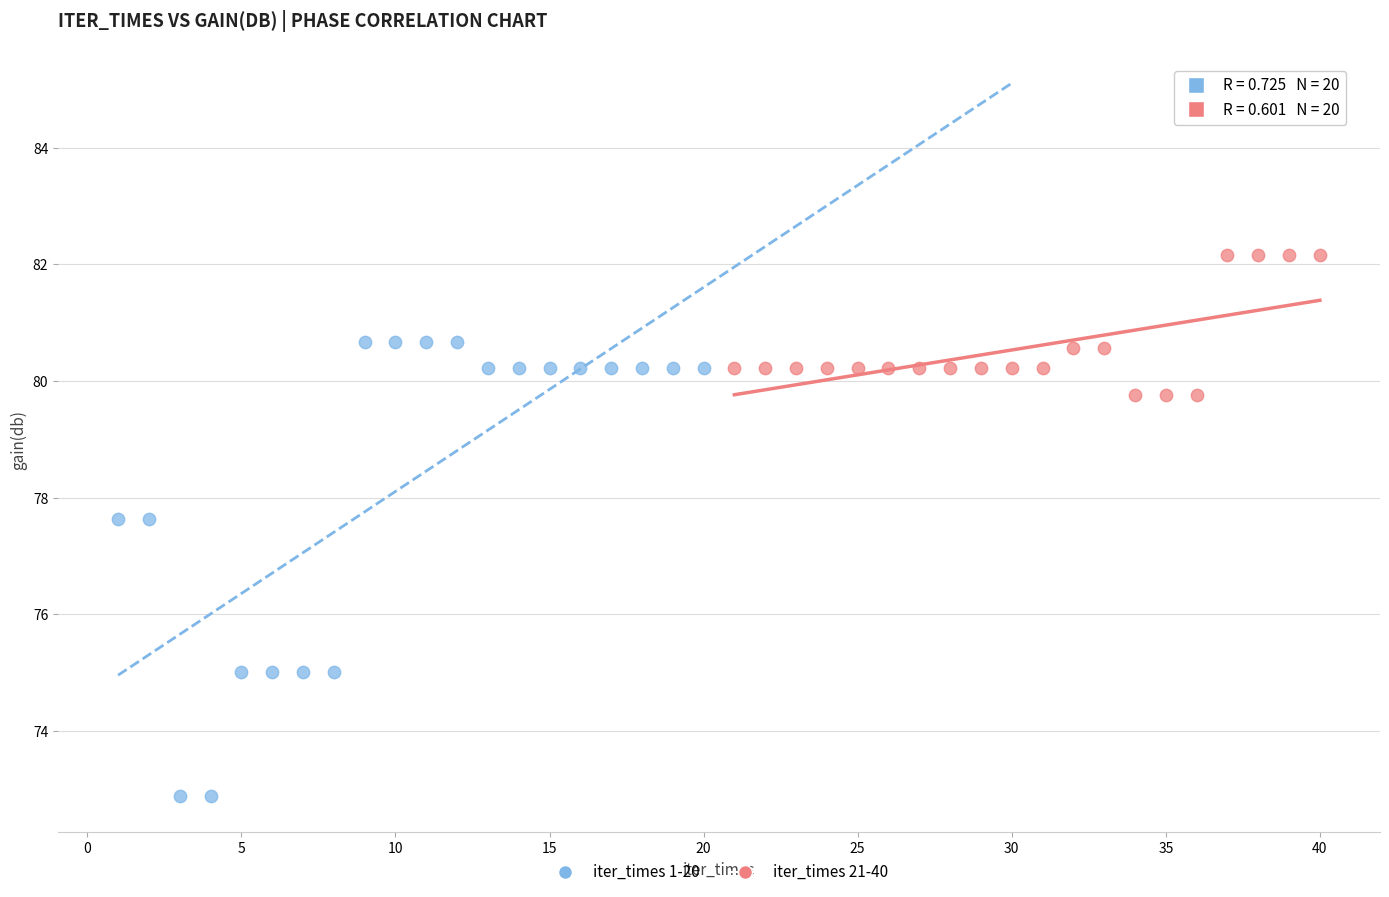

Which series contains the highest Y value?

iter_times 21-40